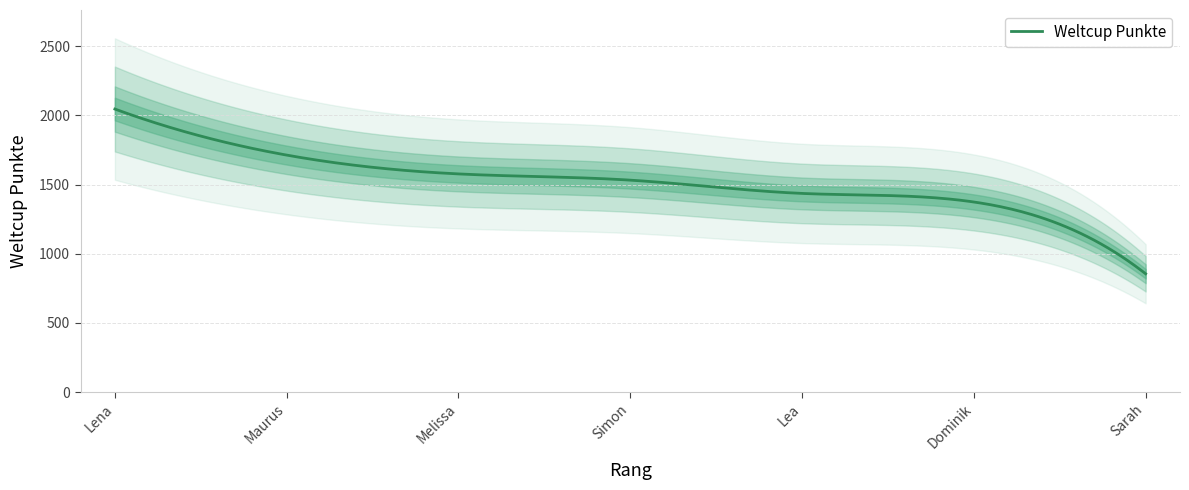

The value at Dominik is 335. True or false?

False